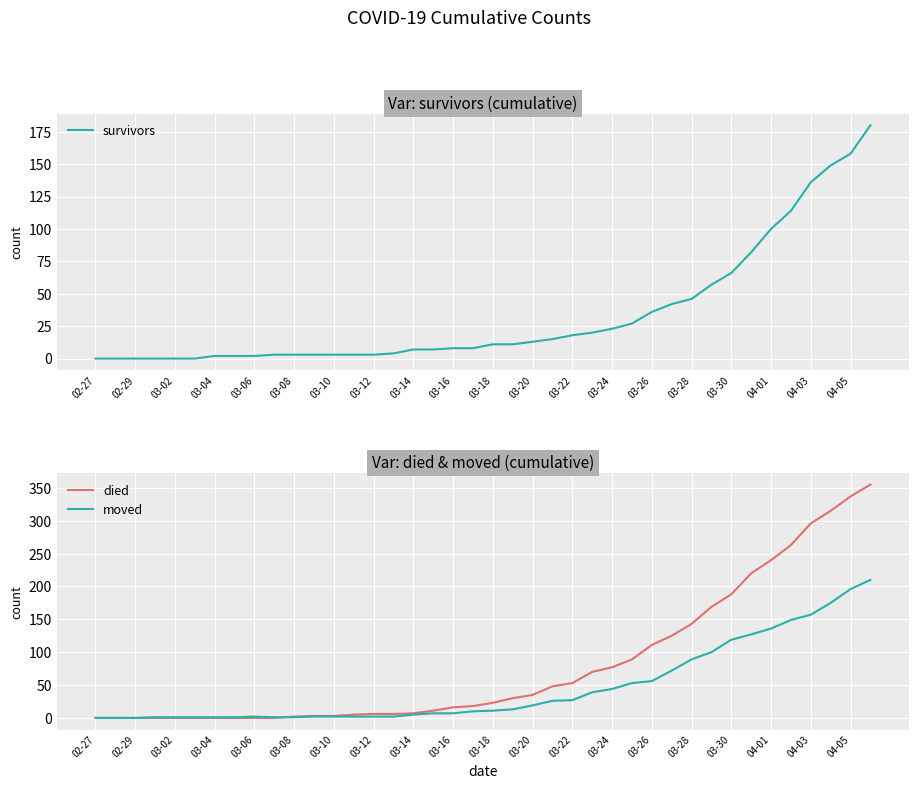

The moved series shows -108 at 02-27. True or false?

False